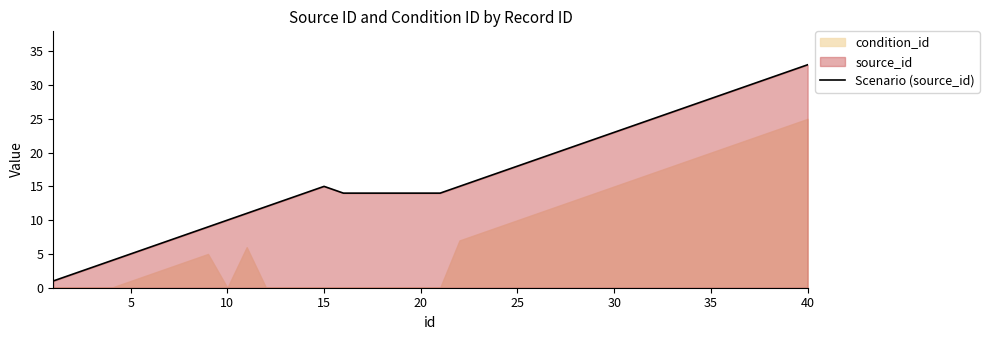

True or false: Scenario (source_id) has a value of 4 at 10.

False